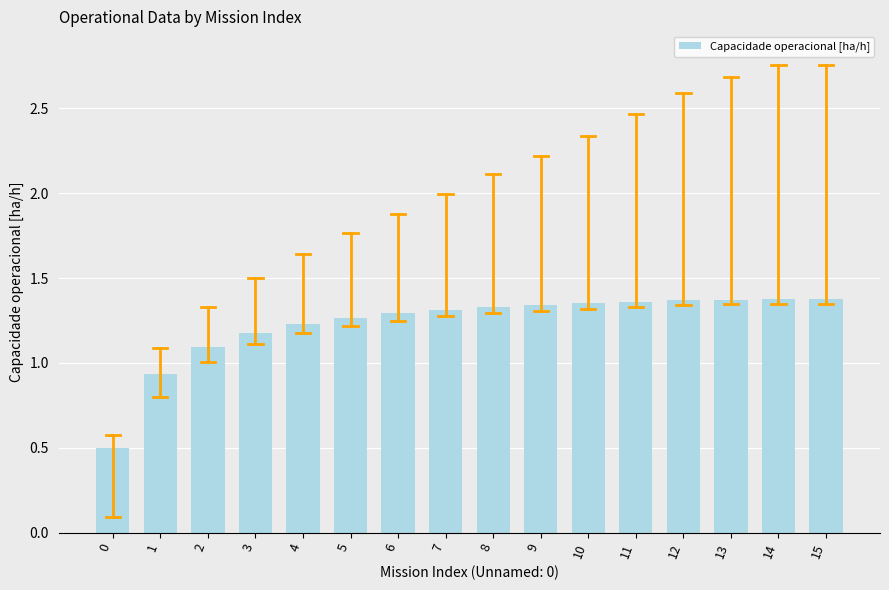

Is it true that the value at 10 is 0.9?

False